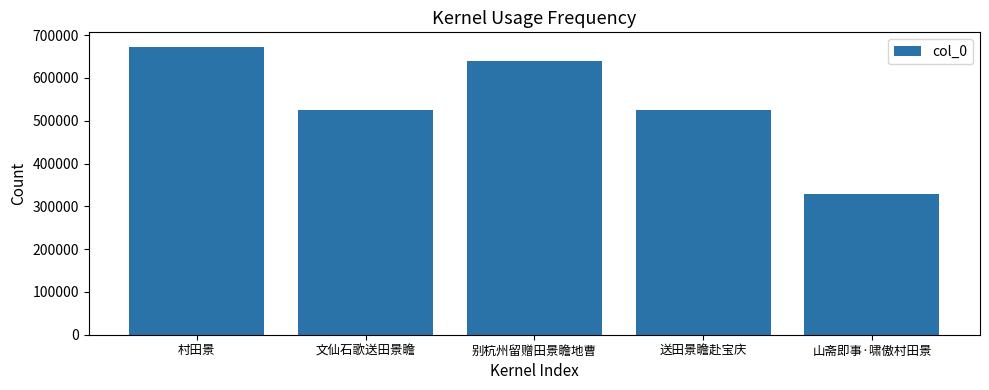

Does the chart contain any negative values?

No